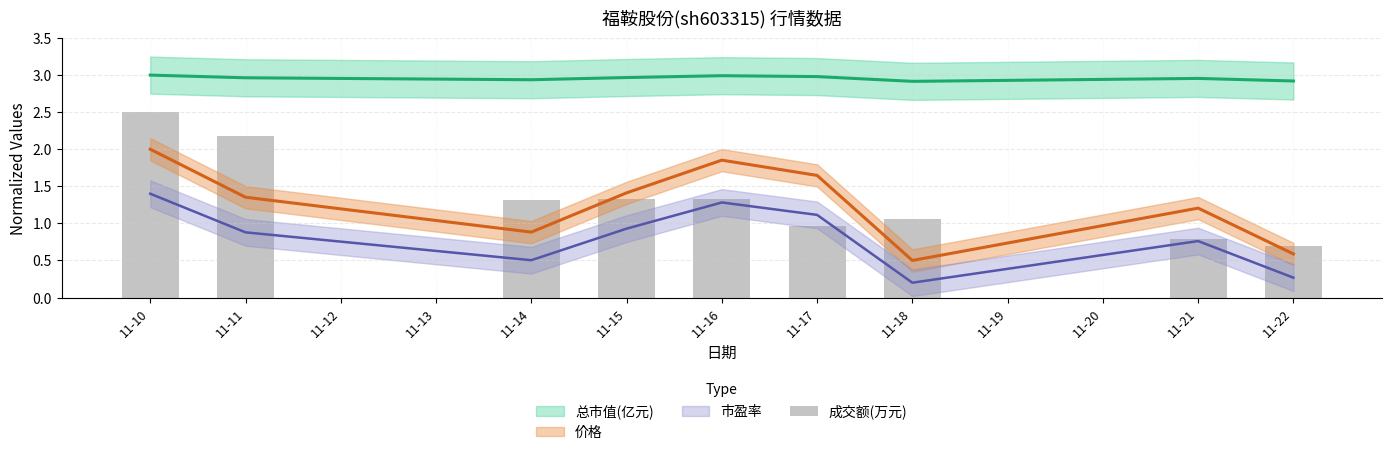

The chart shows a value of 0.7 at 11-17. True or false?

False